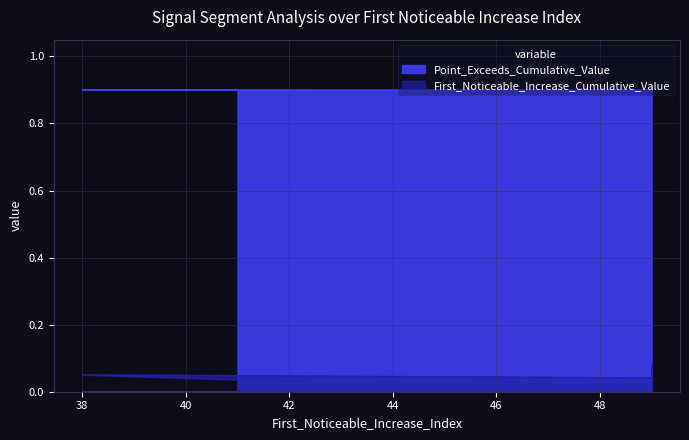

List the series in order of their overall mean, lowest first.

First_Noticeable_Increase_Cumulative_Value, Point_Exceeds_Cumulative_Value